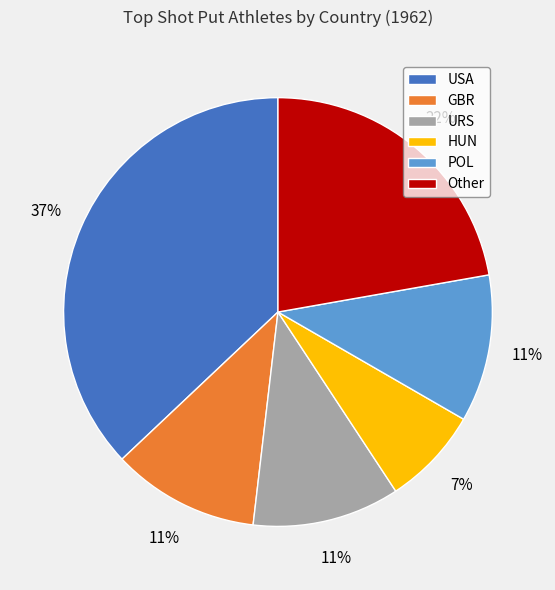

To the nearest percent, what percentage of the pie is Other?

22%